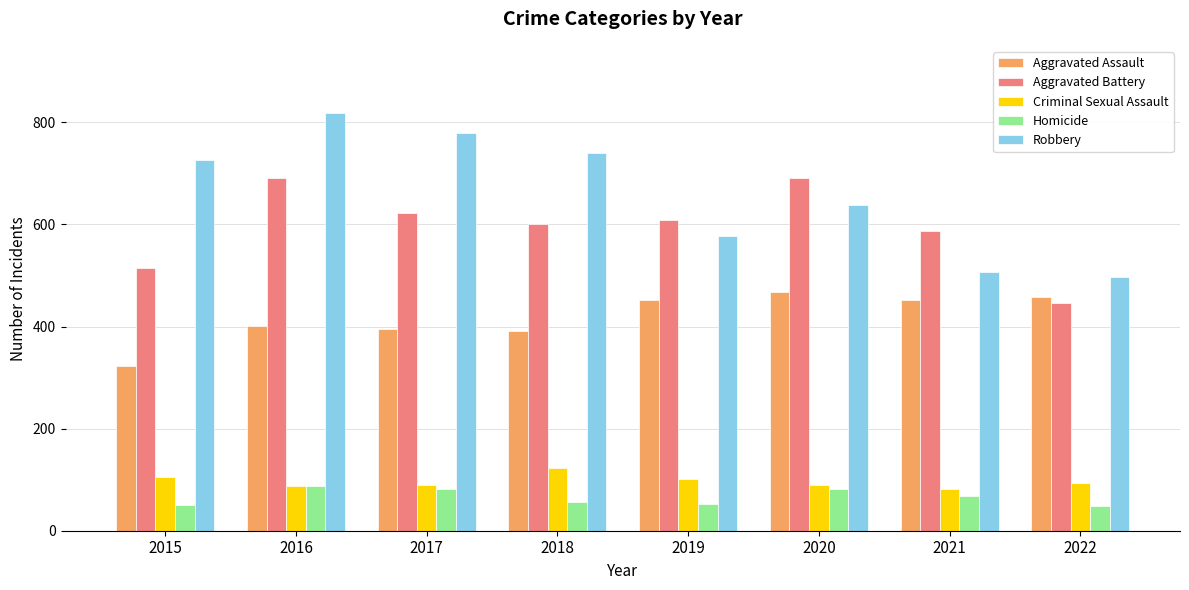

What is the difference between the highest and lowest values at 2020?

610